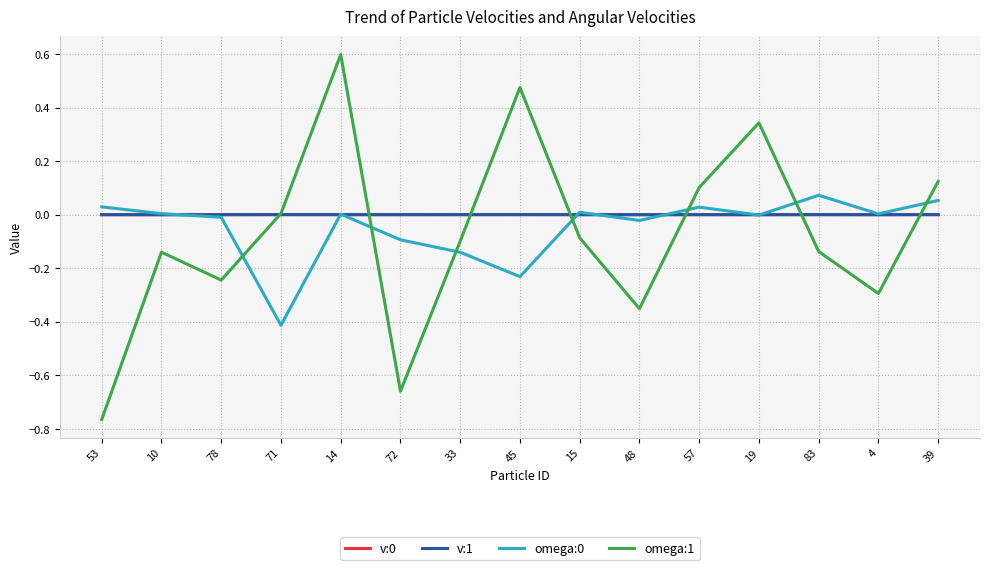

How many times do omega:1 and v:0 cross each other?

7